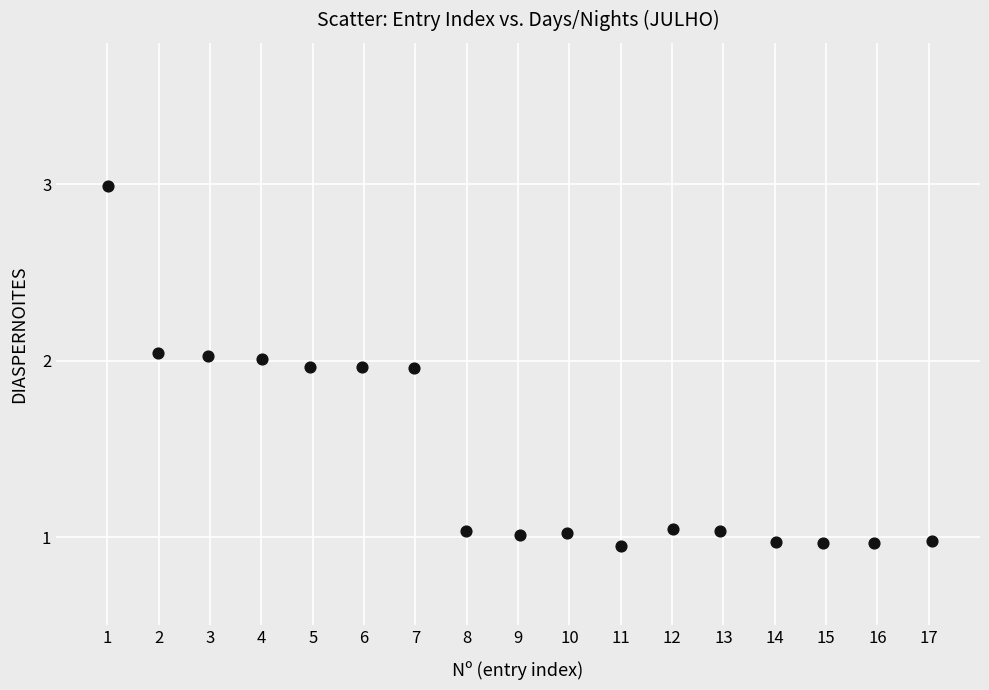

Count the number of points in this scatter plot.

17